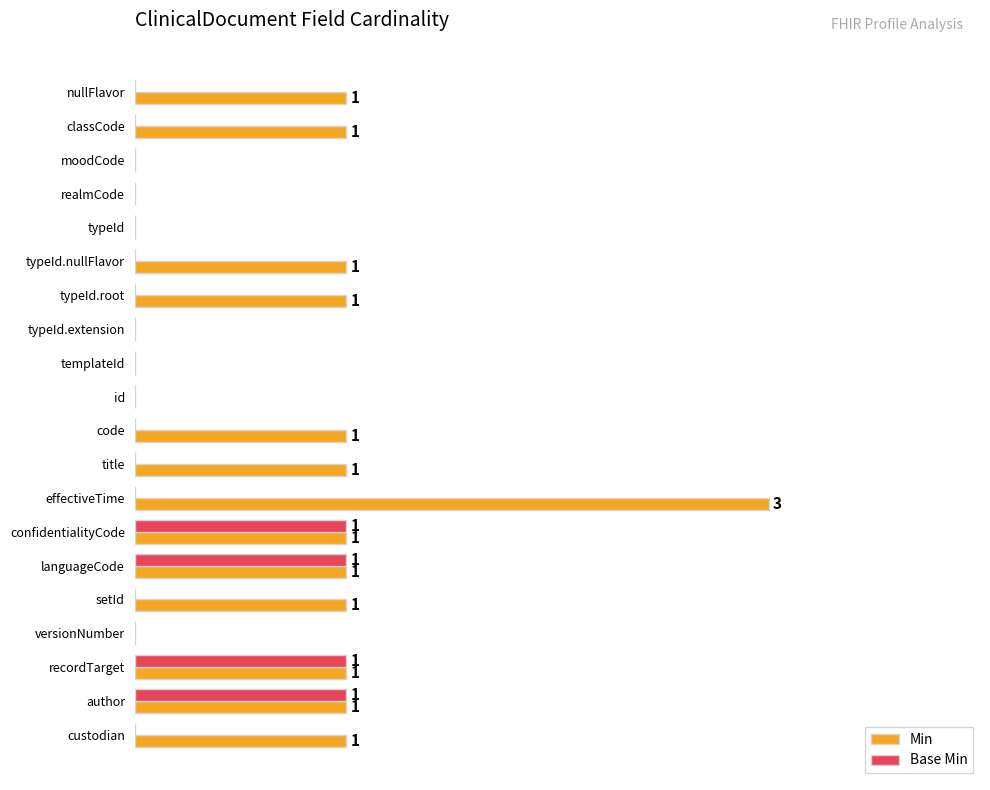

What are all the series names shown in the legend?

Min, Base Min